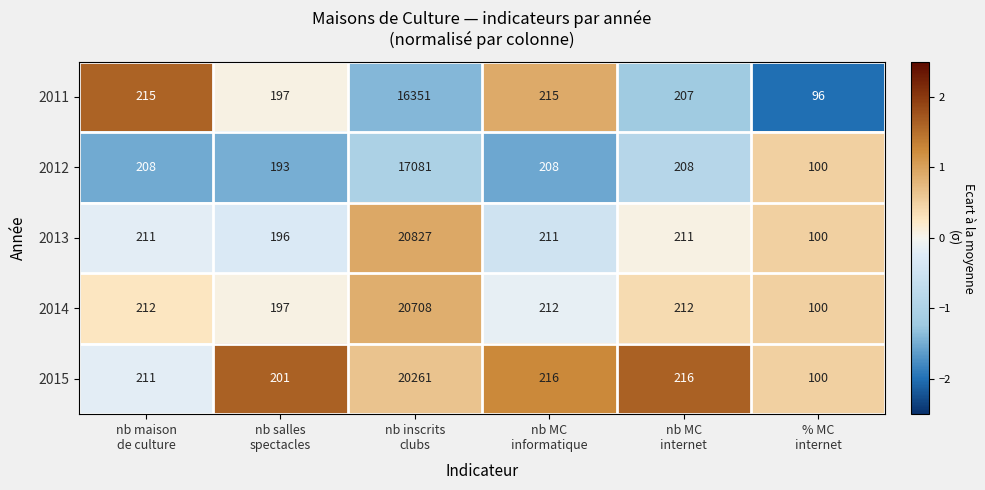

At nb inscrits
clubs, list the series in order from largest to smallest.

2013, 2014, 2015, 2012, 2011